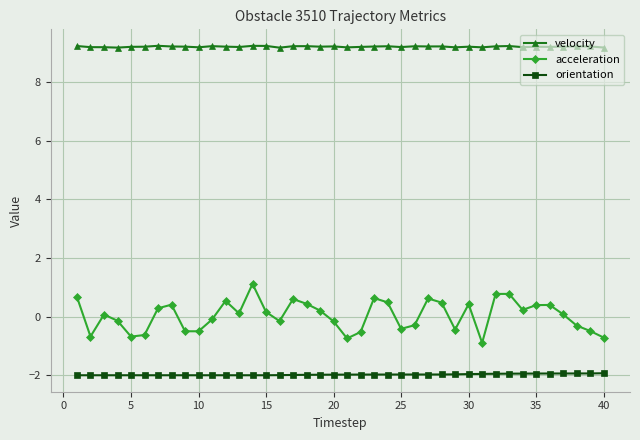

What is the average value of the velocity series?

9.2